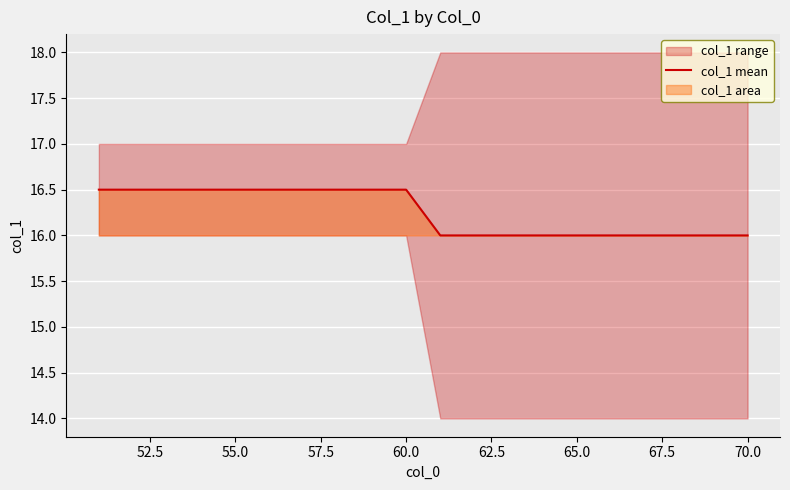

How many data points does each series have?

20